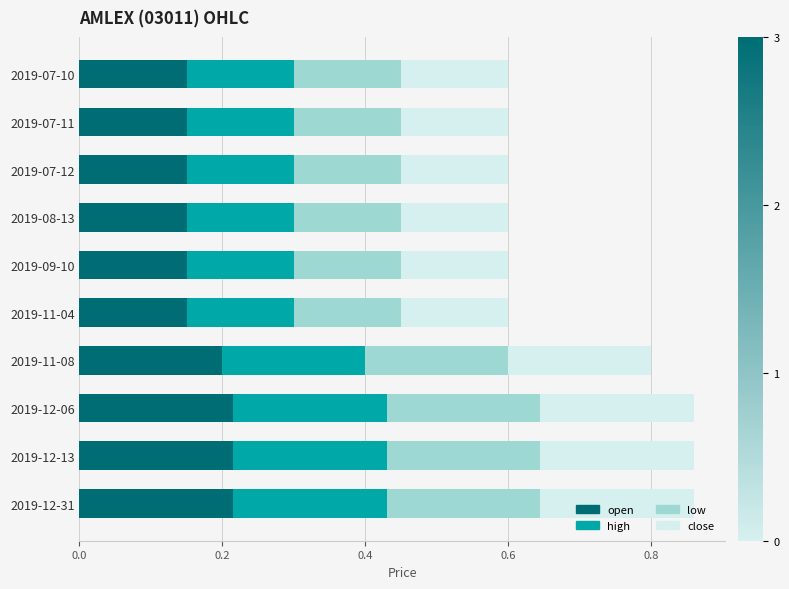

What is the total value across all series at 2019-09-10?

0.6